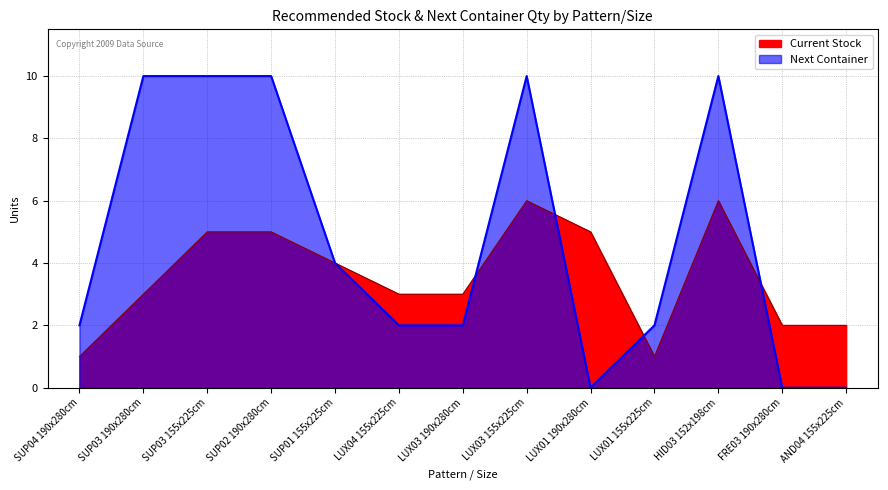

Does the chart display data point markers on the line(s)?

No